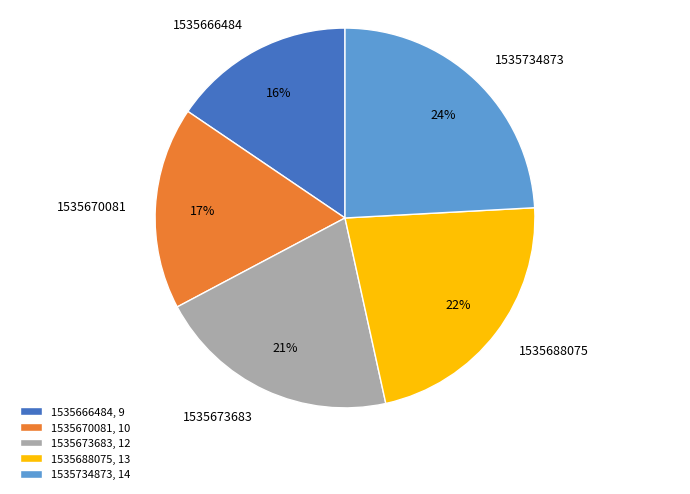

Between 1535670081 and 1535673683, which is larger?

1535673683